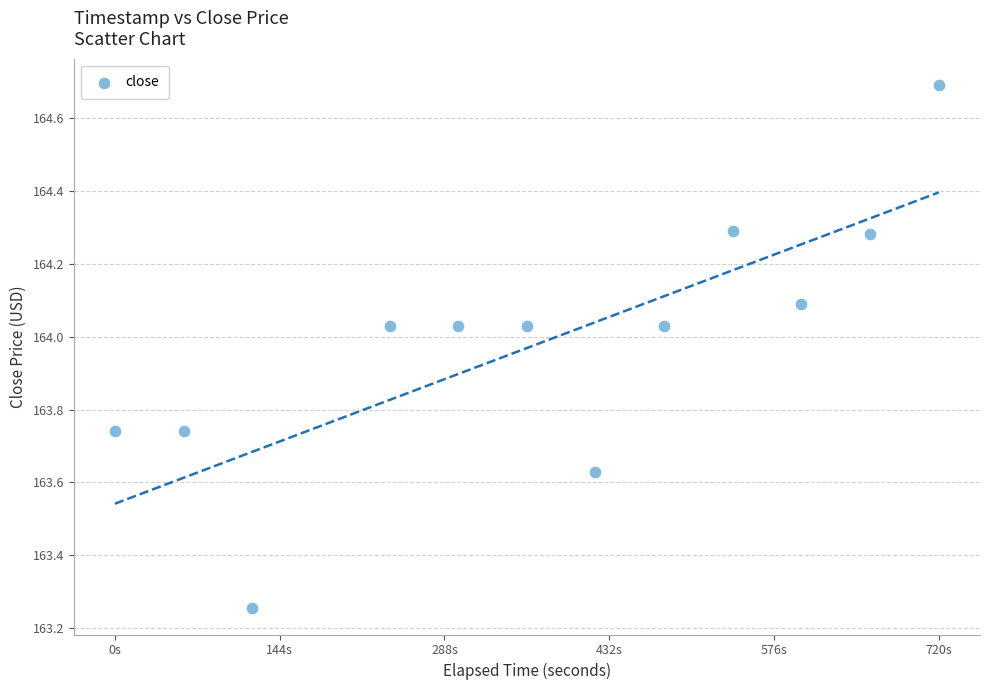

What is the range of Y values (max minus min)?

1.4